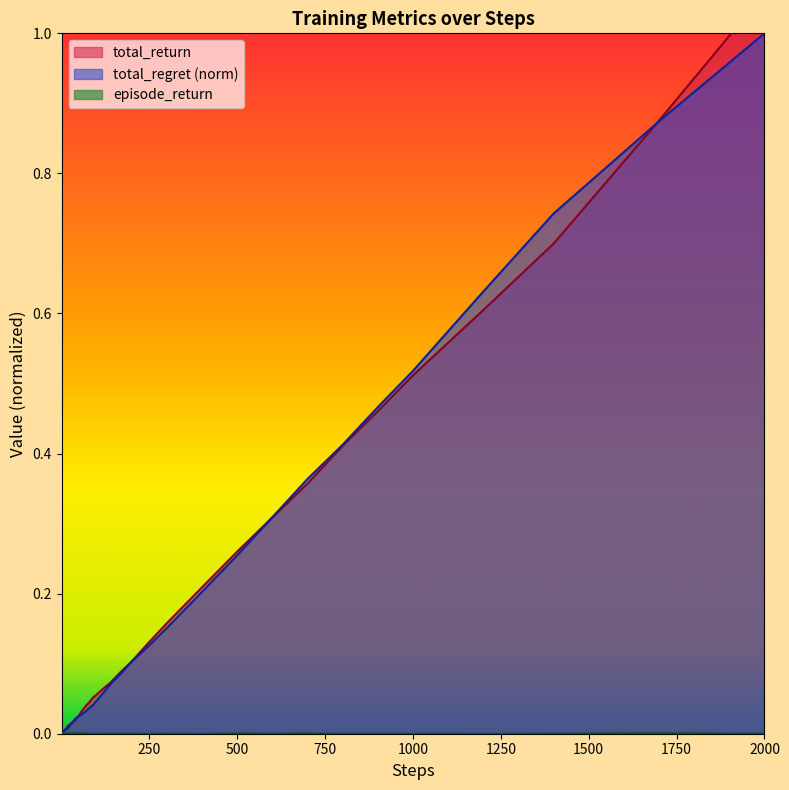

What is the sum of the total_regret values at 900 and 10?

0.5